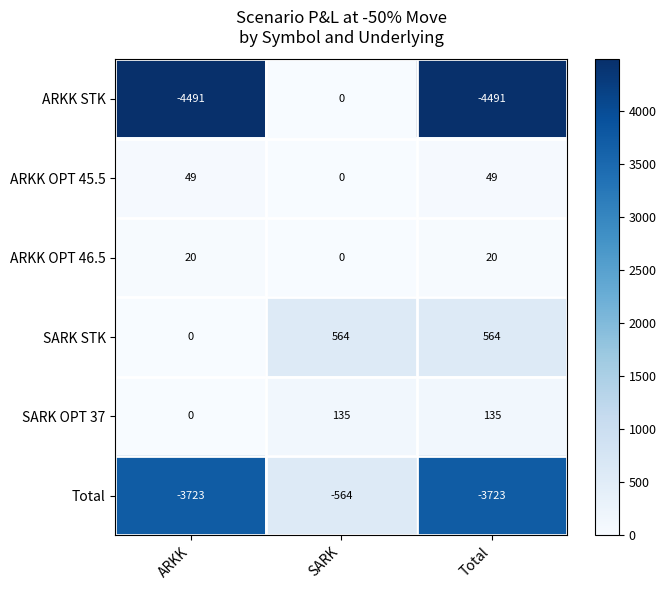

What is the average value of the Total series?

-2670